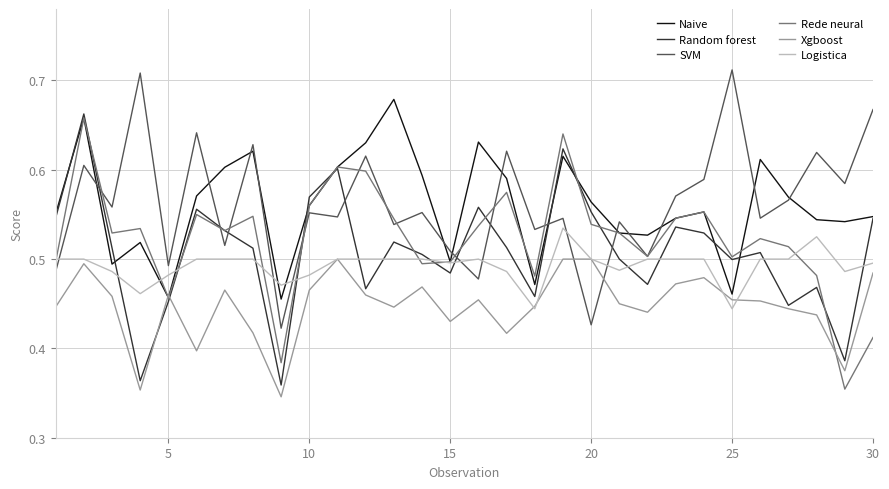

After their last crossing, which series has the higher values: SVM or Random forest?

SVM